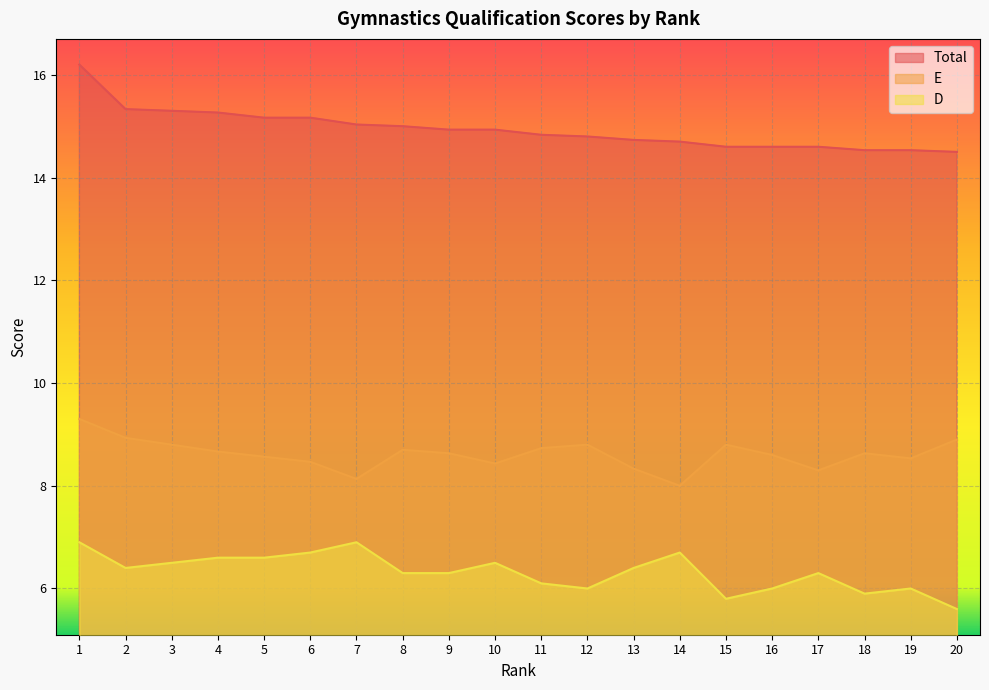

True or false: Total and D cross at least once.

False